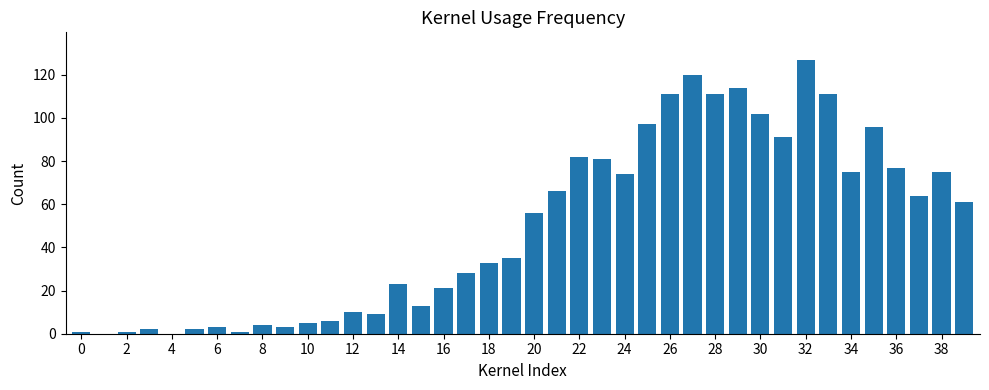

What is the greatest value displayed?

127